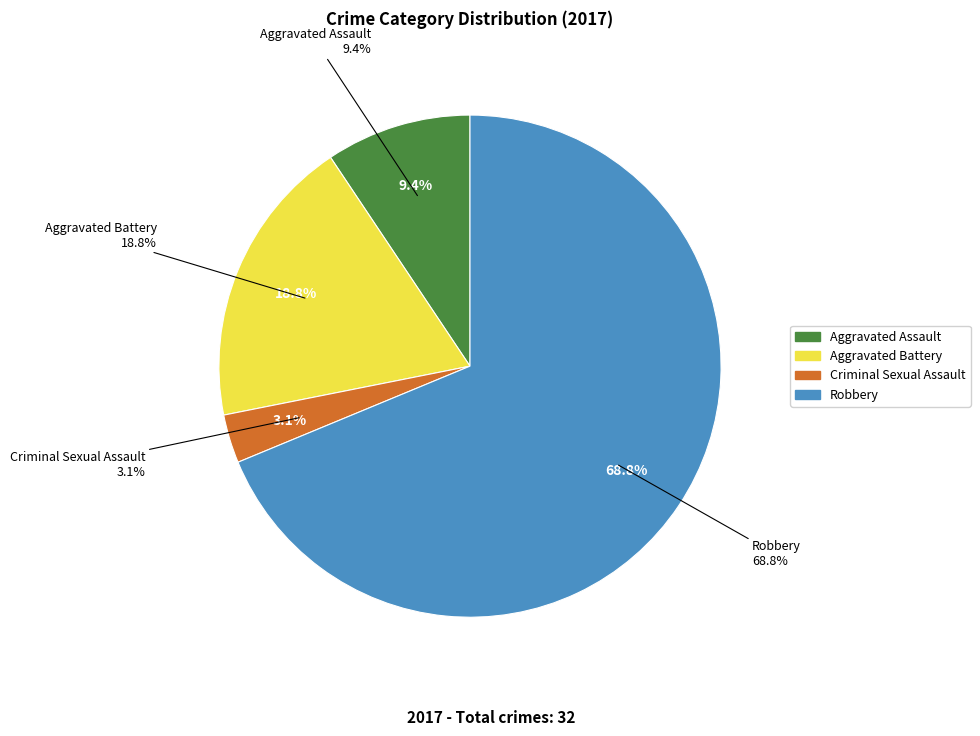

Is there any slice that represents more than half of the pie?

Yes